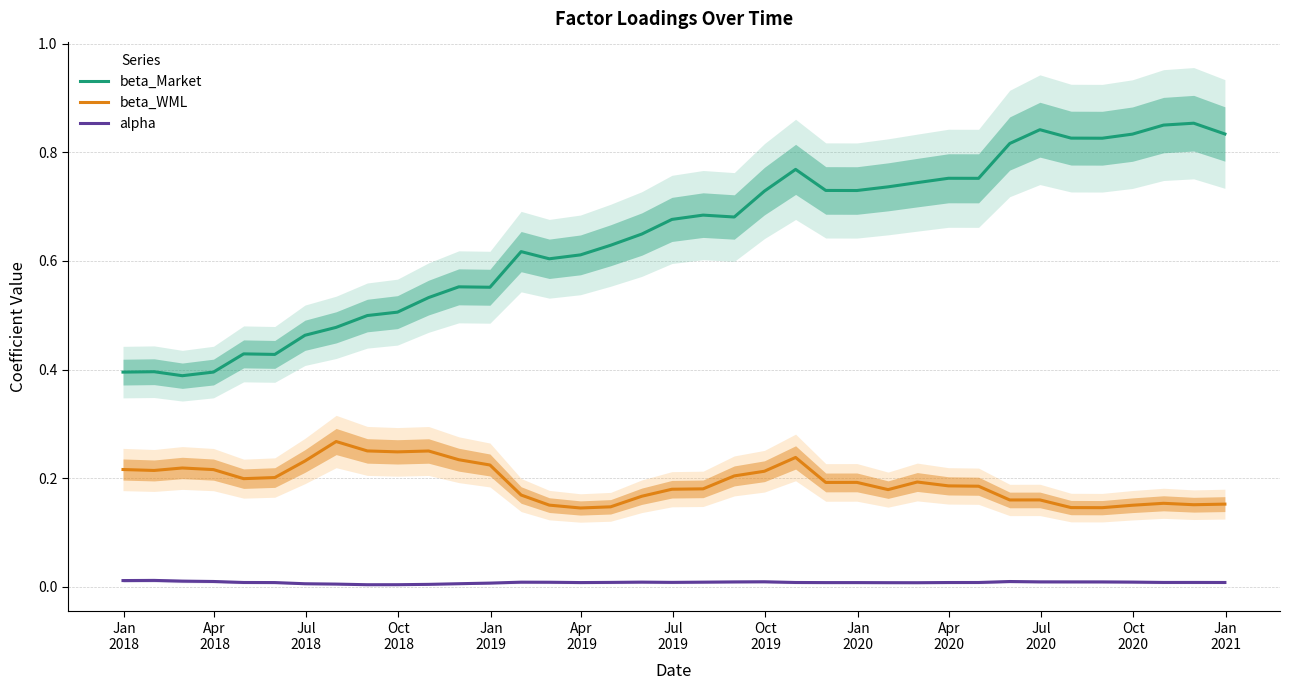

Does the chart display data point markers on the line(s)?

No